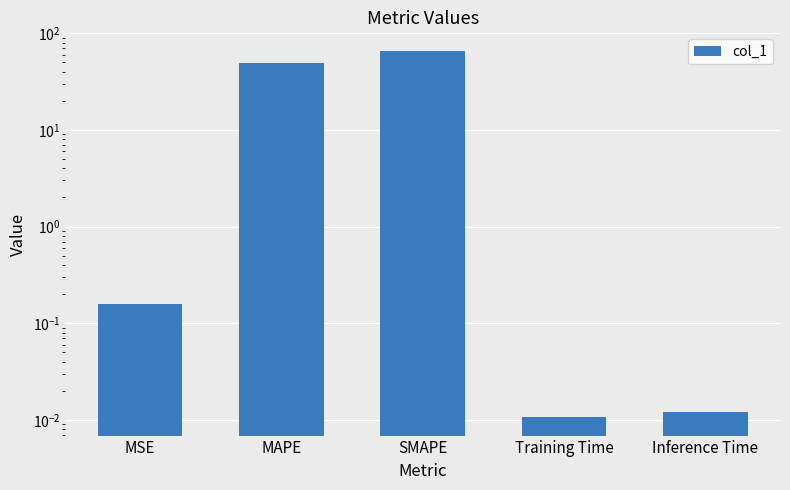

Reading left to right, what are all the values shown in this chart?

0.2	49.6	65.9	0.0	0.0